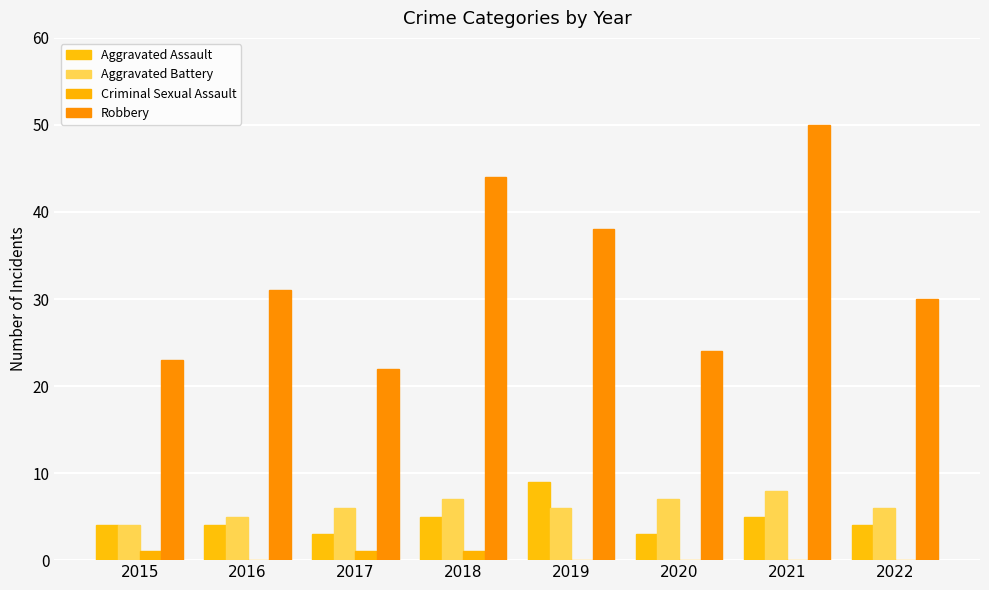

What is the difference between the highest and lowest values at 2021?

50